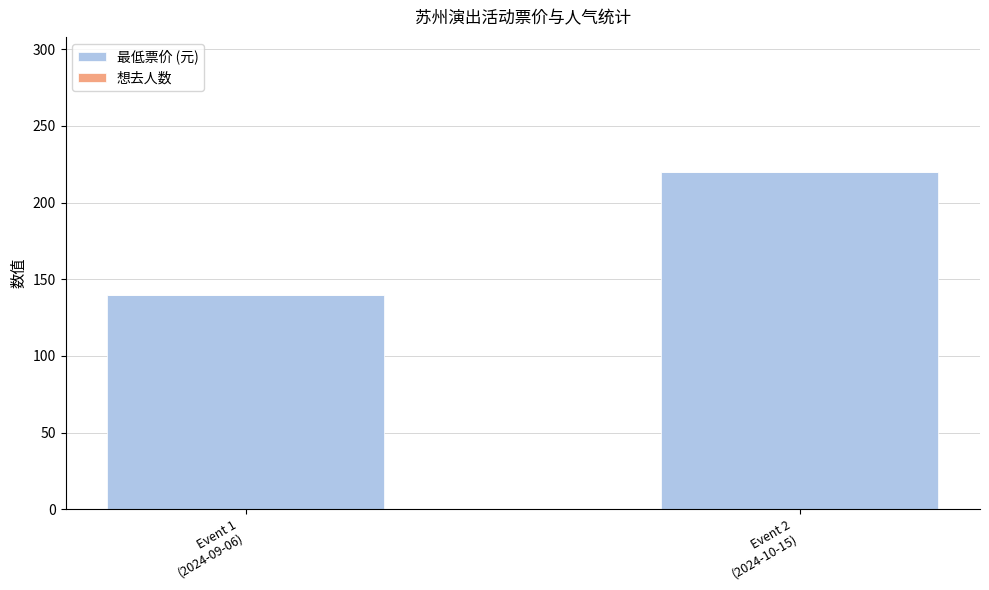

Reading left to right, extract all data points from this chart.

140	220